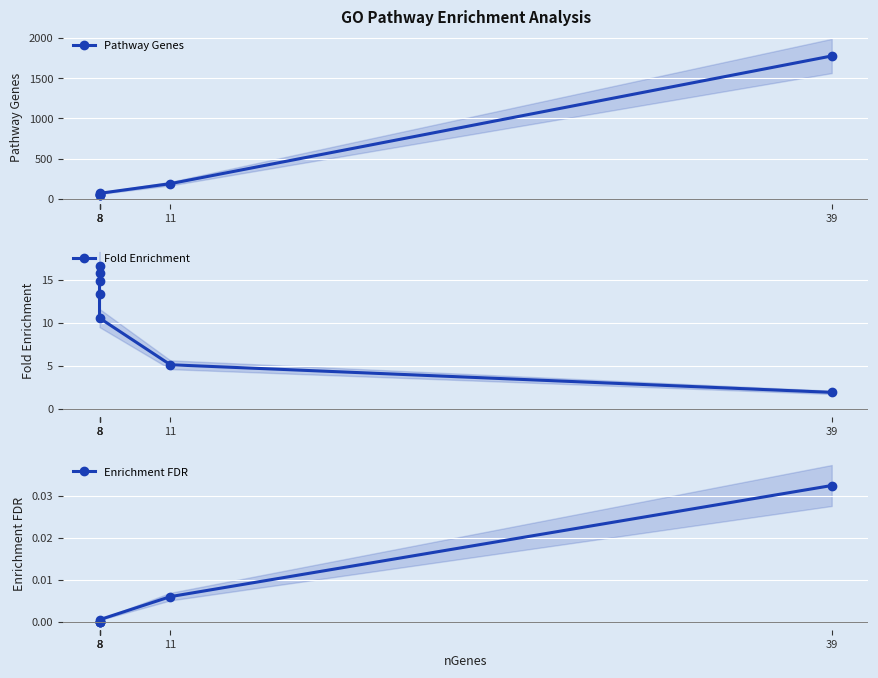

What is the approximate value of Fold Enrichment at 8?

13.4